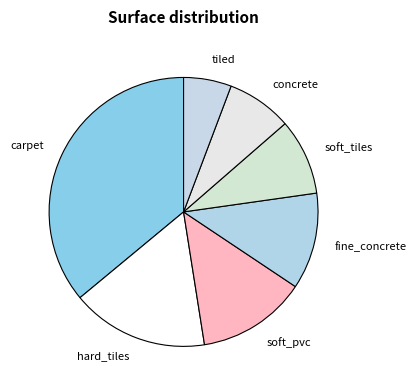

Combined, do hard_tiles and soft_tiles account for over 50%?

No